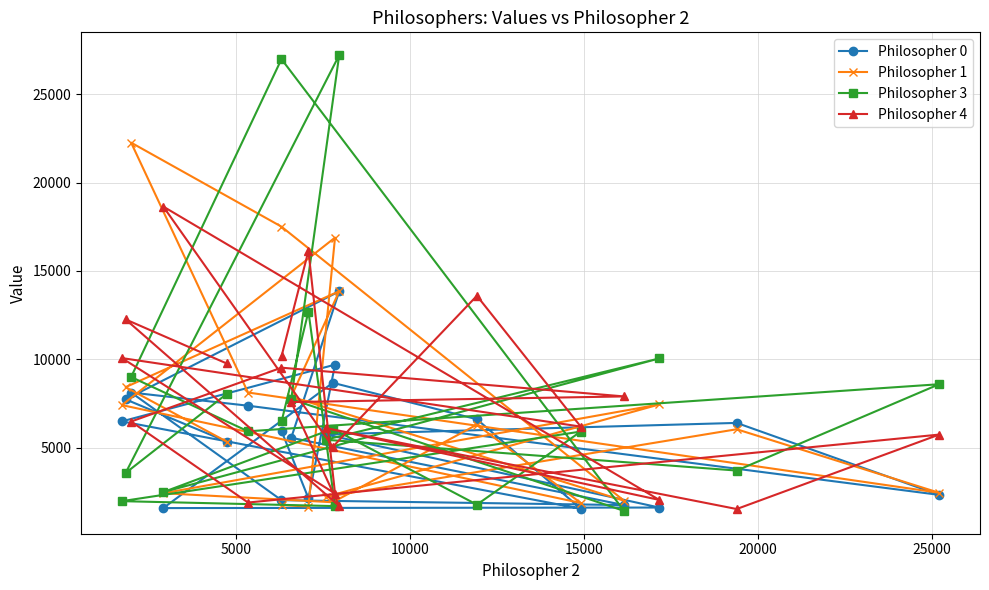

How many data points in Philosopher 0 are above 5937?

9